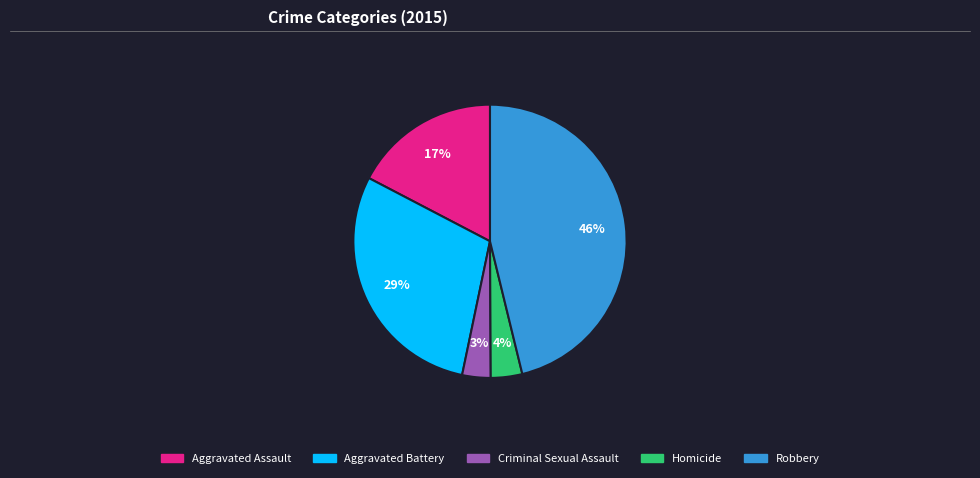

Which slice is the largest?

Robbery